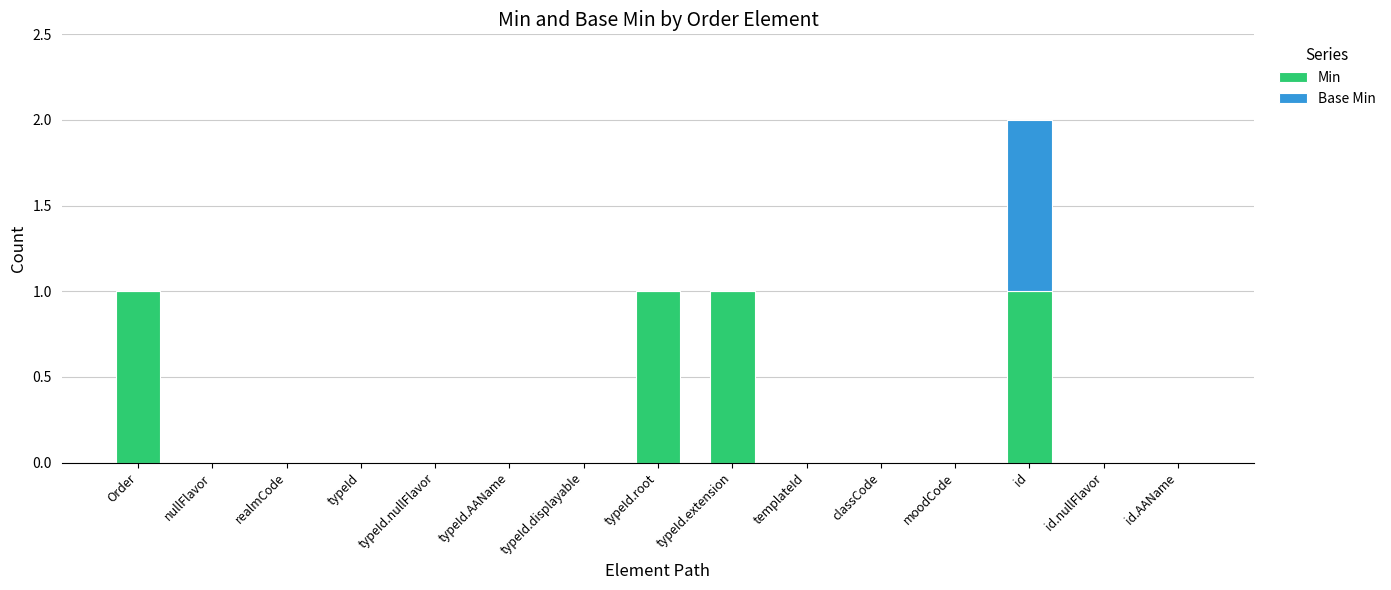

The value of Min at id.nullFlavor is 0. True or false?

True